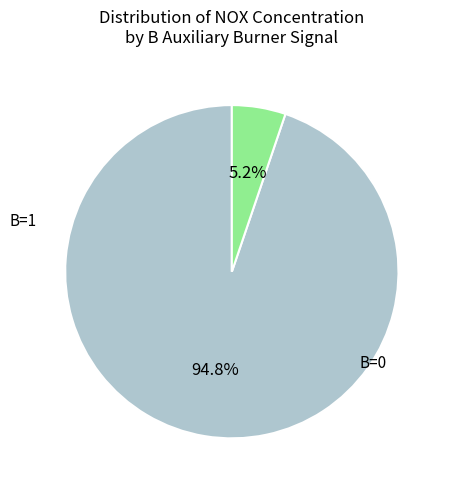

Is there any slice that represents more than half of the pie?

Yes